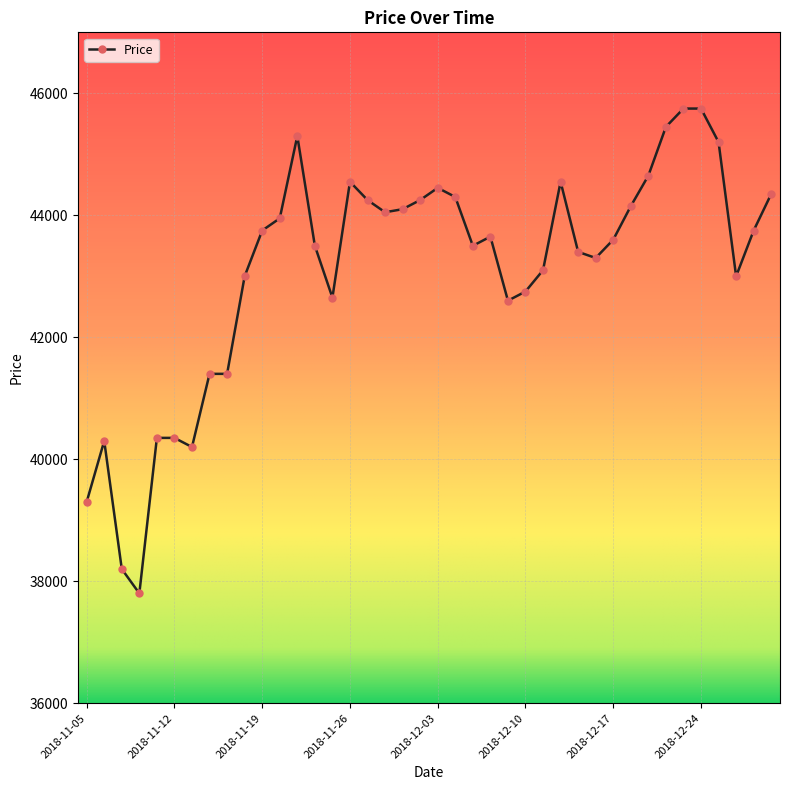

True or false: the data has more than 0 interior local peaks.

True